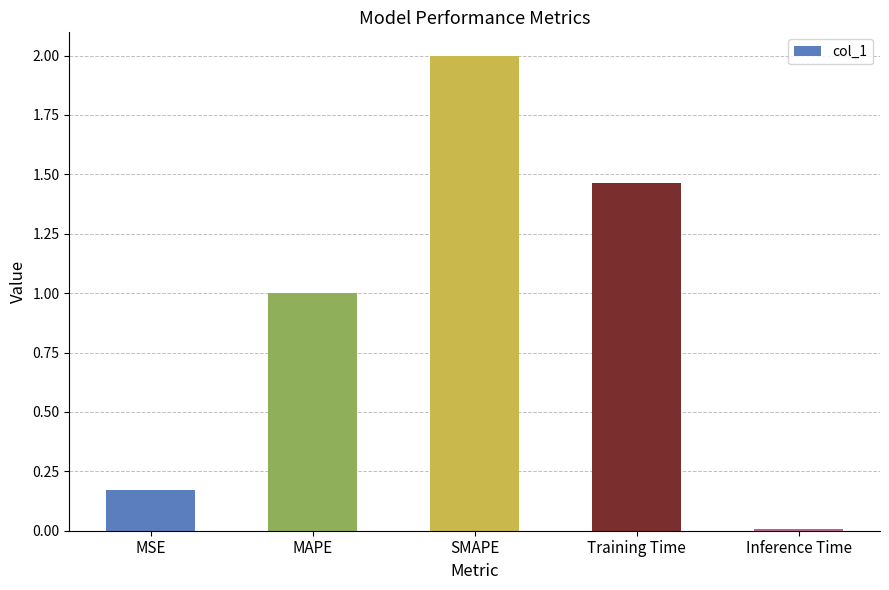

The value at MAPE is 1.0. True or false?

True